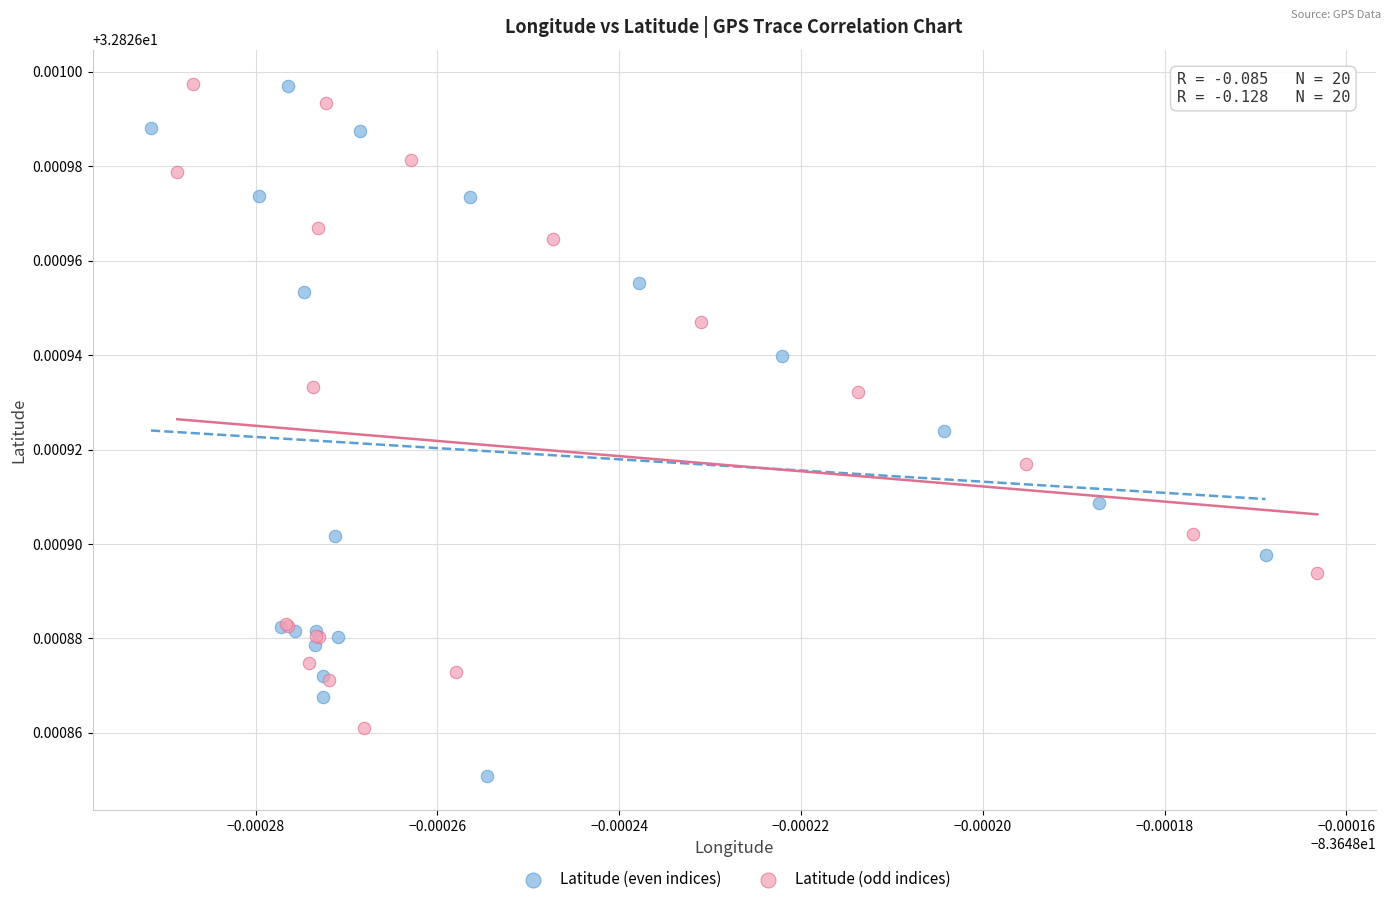

Which series has the widest spread of Y values?

Latitude (even indices)